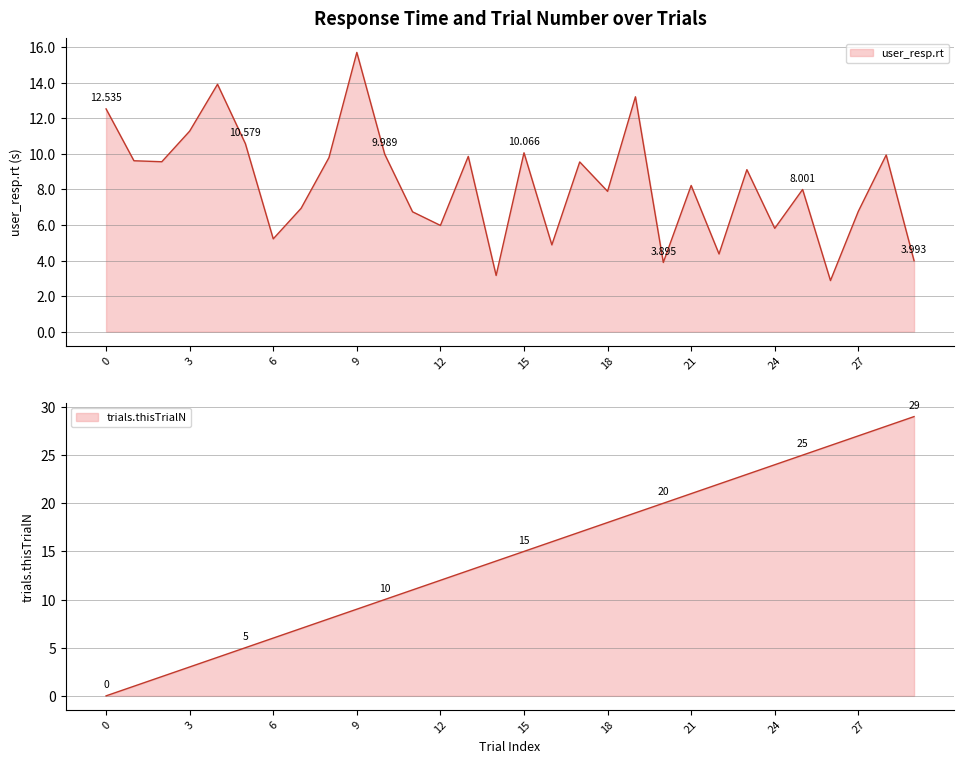

What is the maximum value shown in the chart?

29.0